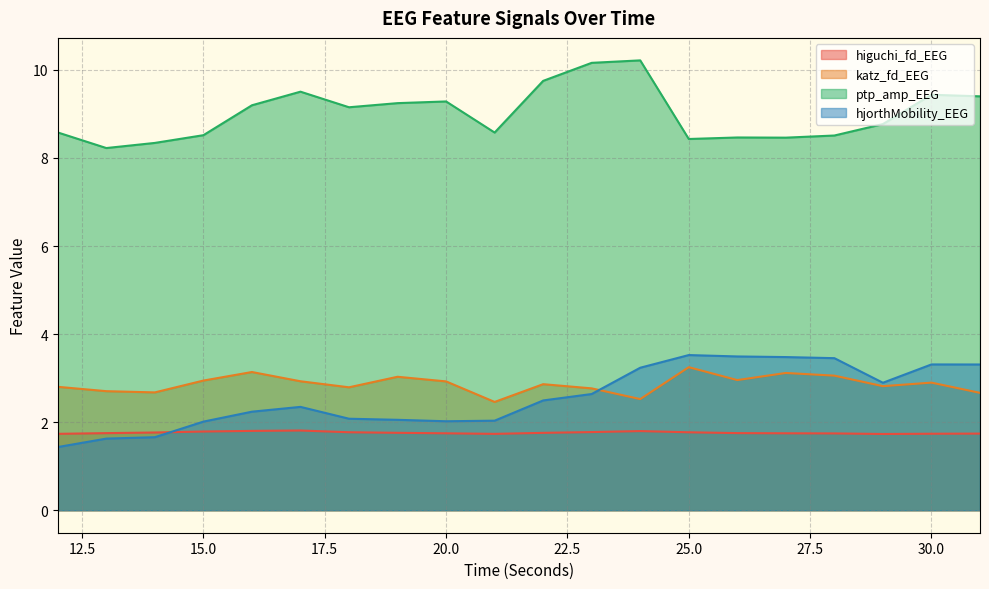

Is it true that katz_fd_EEG equals 2.1 at 28?

False